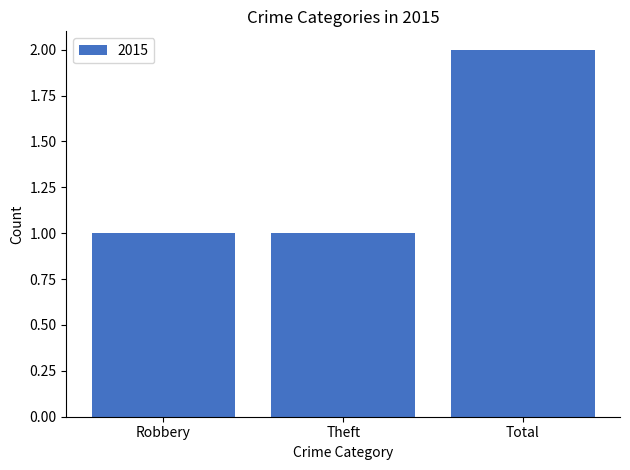

What is the sum of all values?

4